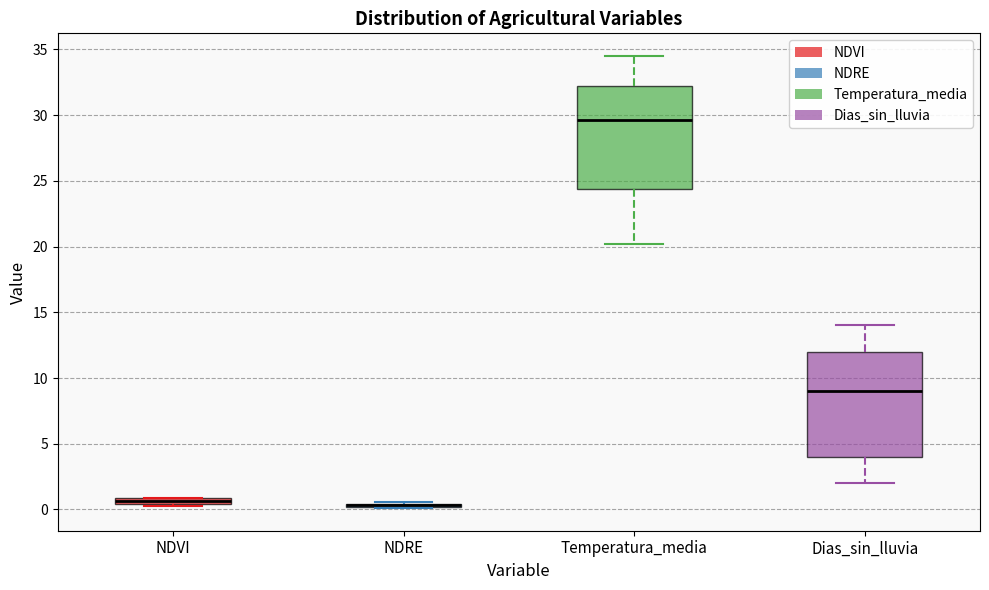

Where does the median line of the box for Temperatura_media sit on the y-axis? The values are not printed on the chart, so give them approximately, as read against the axis.

29.5